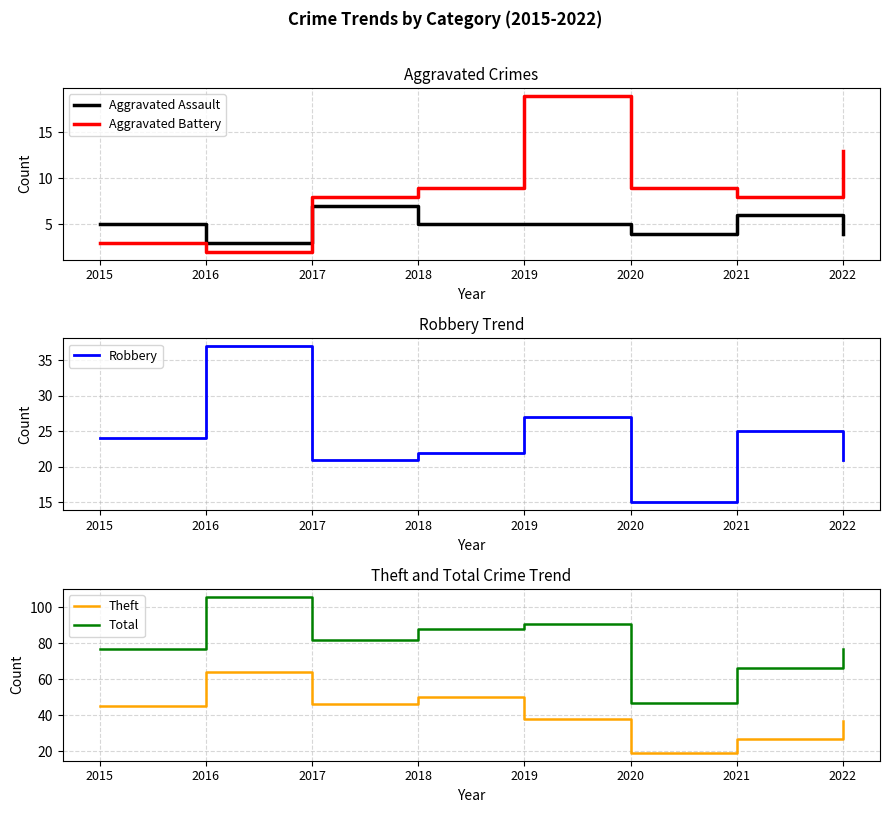

List the labels in order of Total value, largest first.

2016, 2019, 2018, 2017, 2015, 2022, 2021, 2020